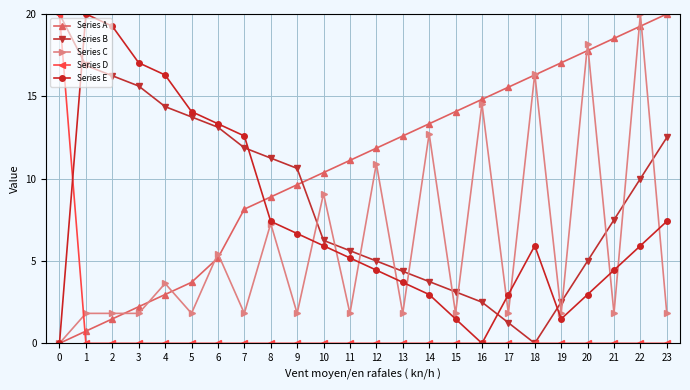

What is the sum of the Series A values at 4 and 16?

17.8